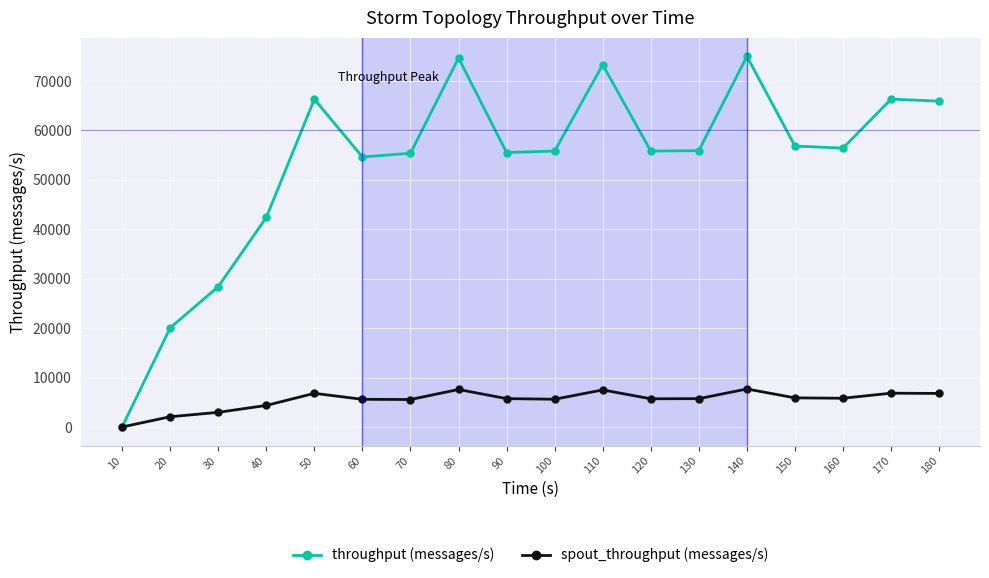

What is the value of the throughput (messages/s) point at the 13th from the left?

55923